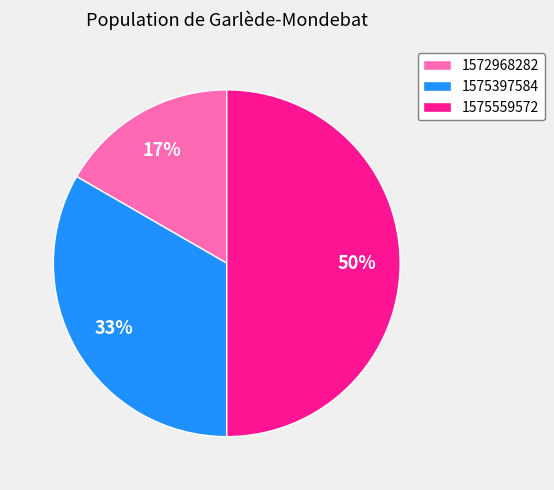

To the nearest percent, what is the combined percentage of 1572968282 and 1575397584?

50%